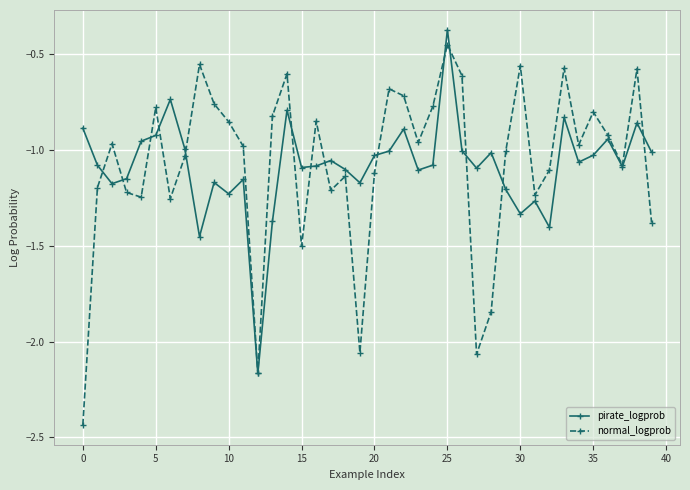

In normal_logprob, how many points are higher than both neighbors (excluding endpoints)?

12